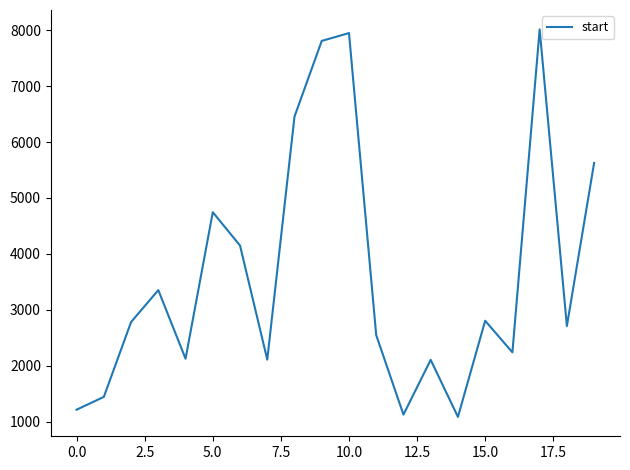

True or false: there are more than 0 points higher than both neighbors.

True